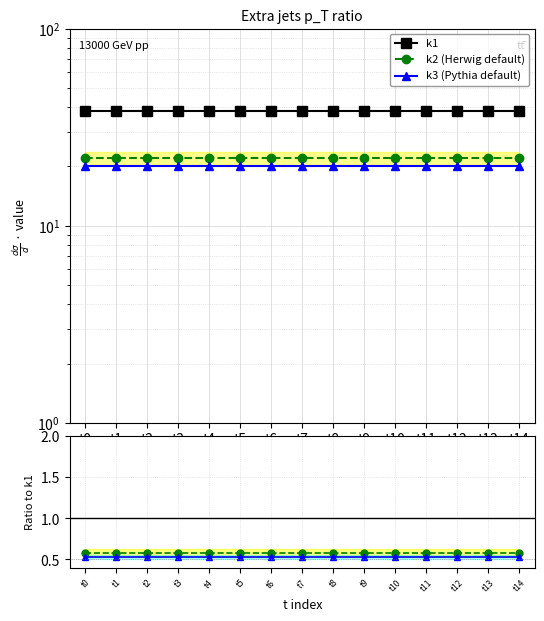

Which series changed the most between t1 and t8?

k1